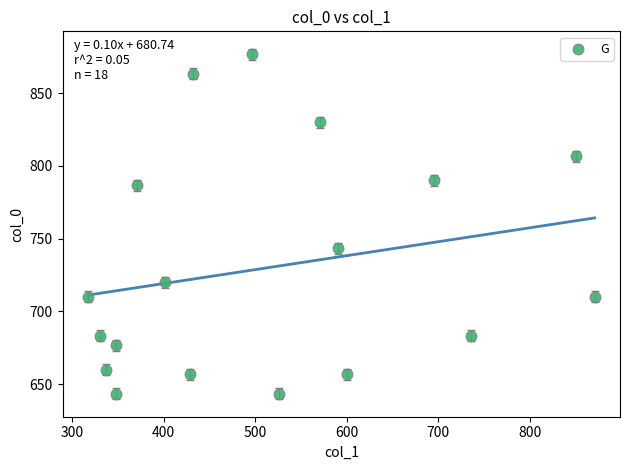

What Y value in the scatter plot is closest to 760?

743.3